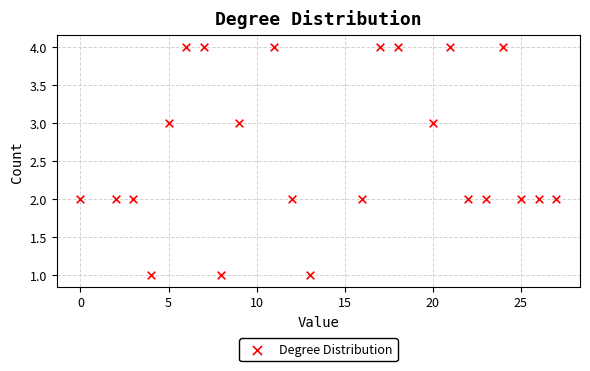

What is the range of X values (max minus min)?

27